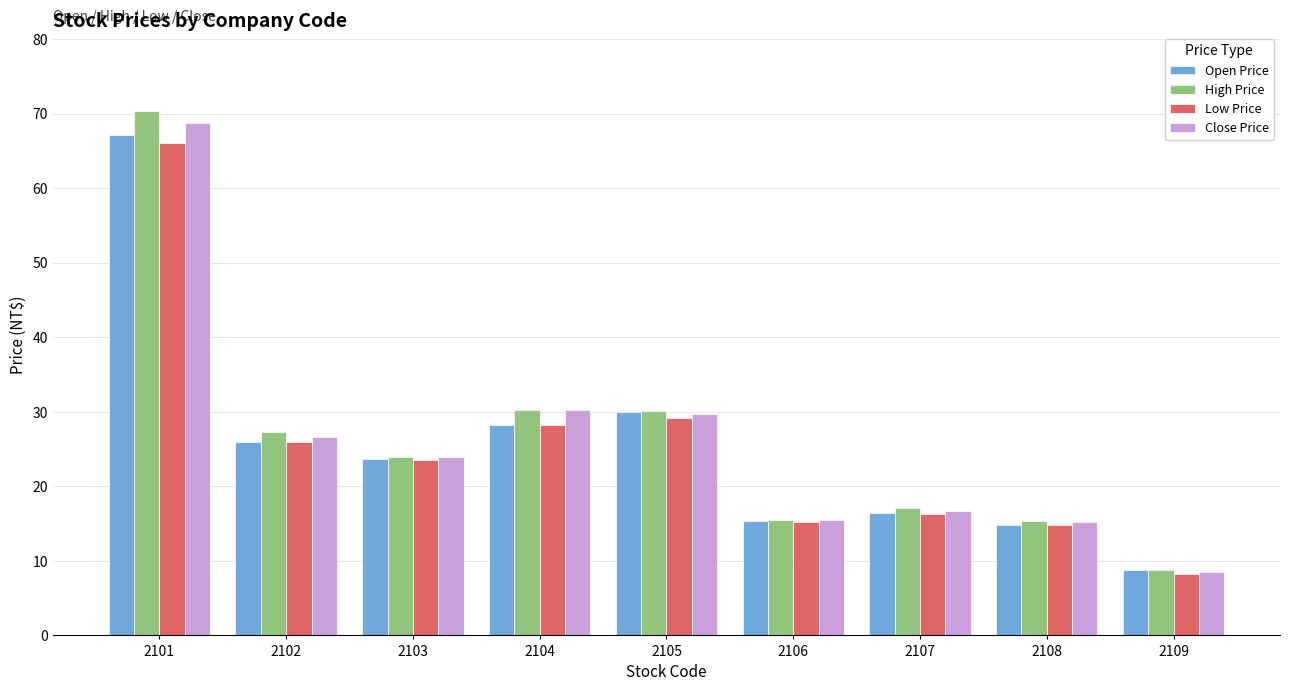

What is the difference between the Low Price values at 2104 and 2103?

4.7